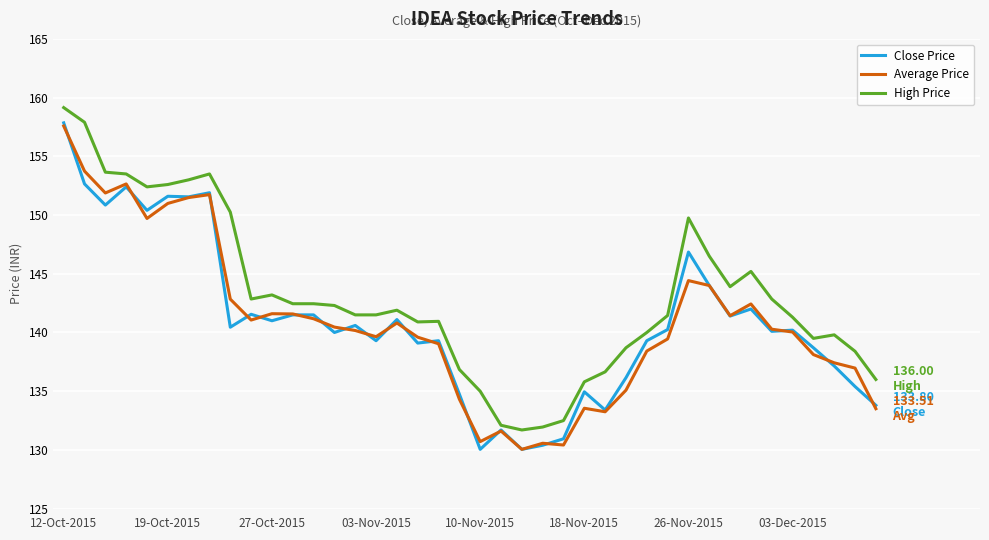

Which series has the largest total across all categories?

High Price